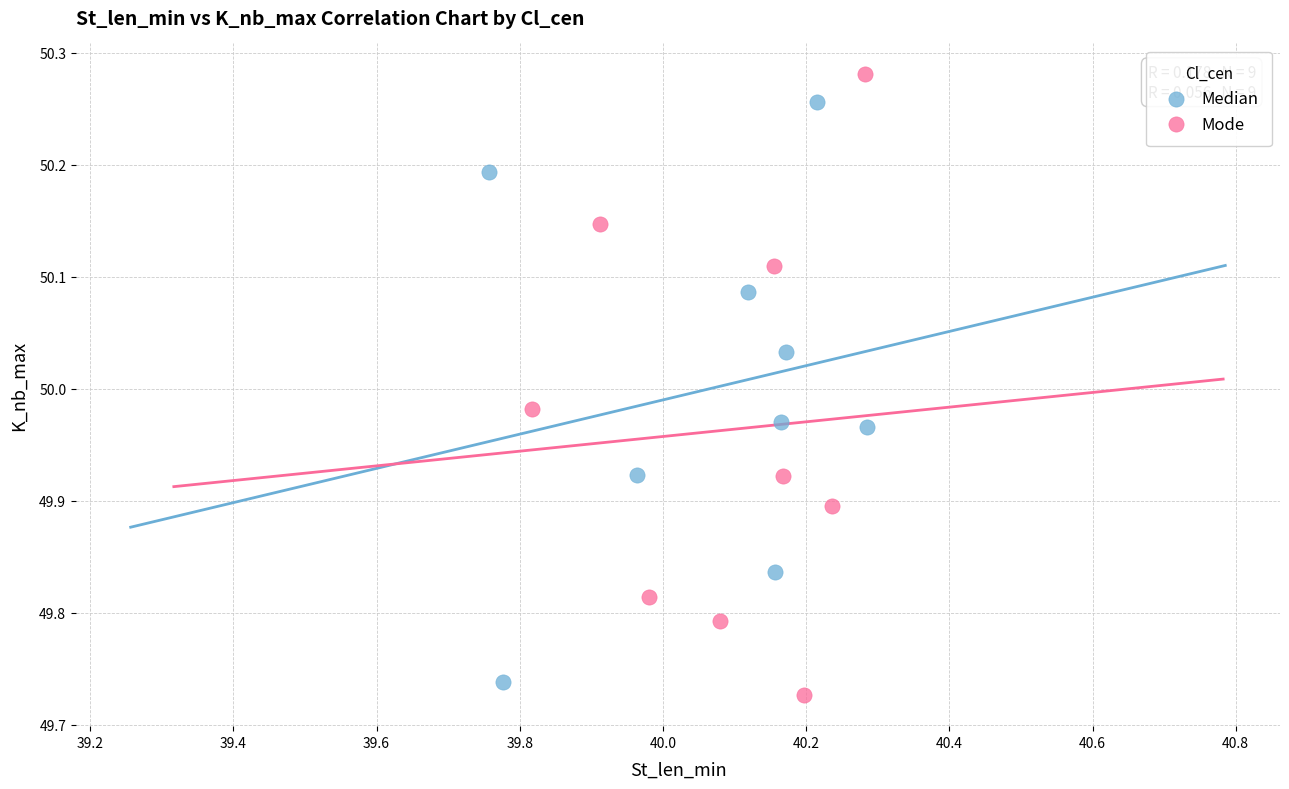

Which series has the widest spread of Y values?

Mode